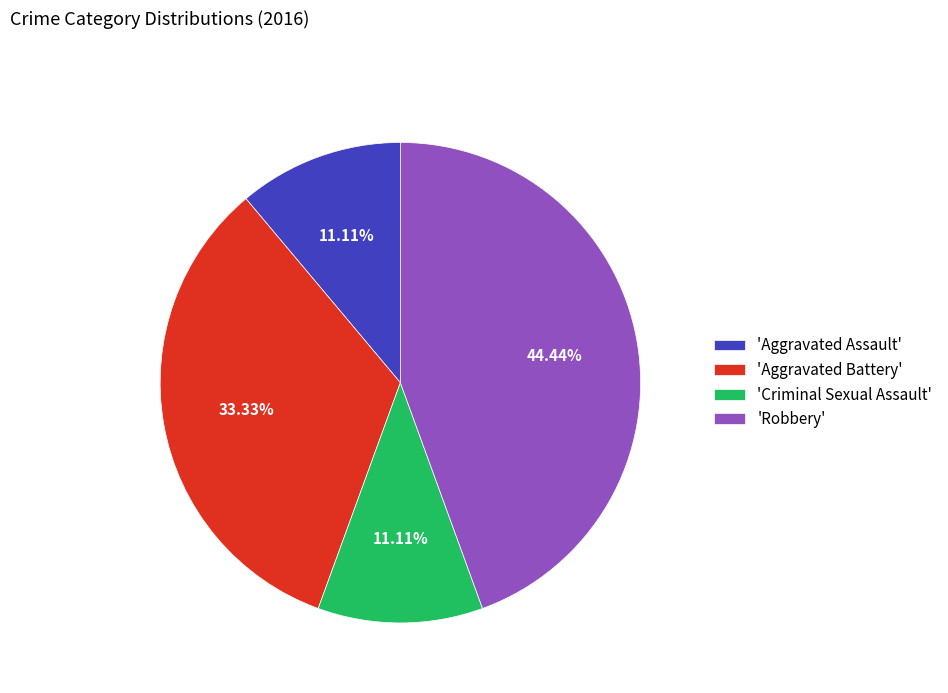

How many slices are in this pie chart?

4